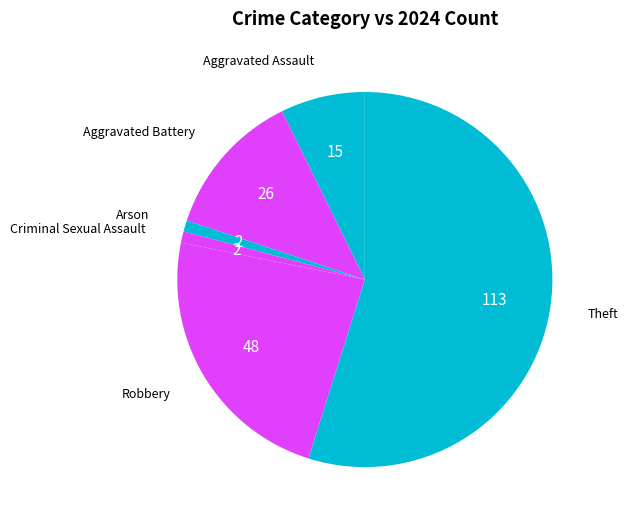

Count the number of slices in the pie.

6